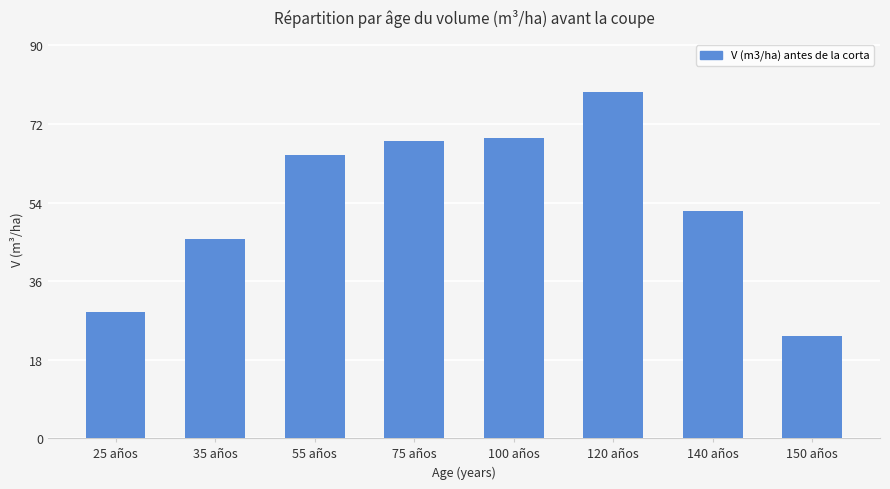

How many series are shown in this chart?

1